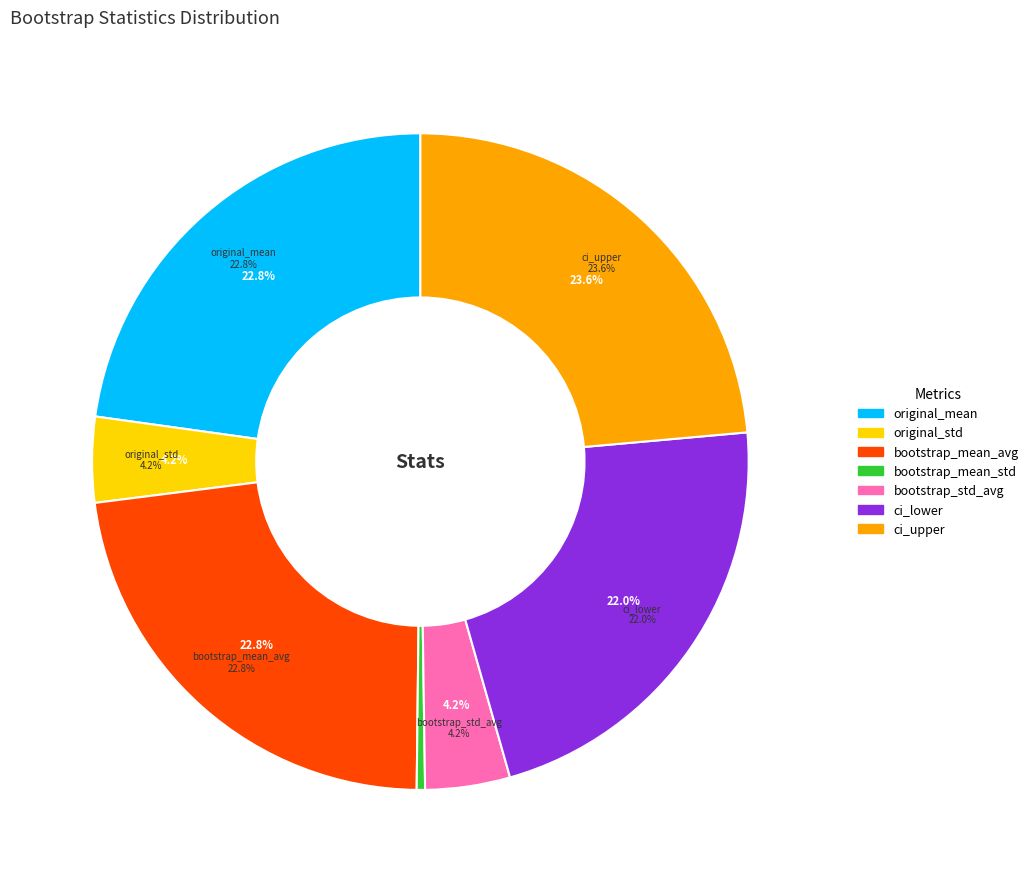

To the nearest percent, what is the combined percentage of ci_lower and bootstrap_std_avg?

26%